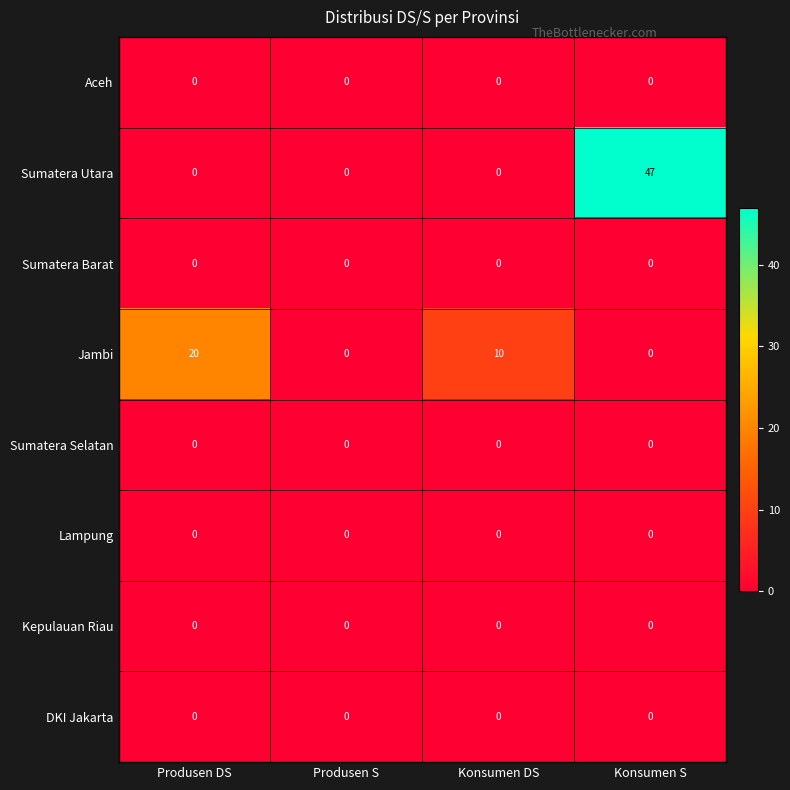

At which category does the chart reach its peak across all series?

Konsumen S